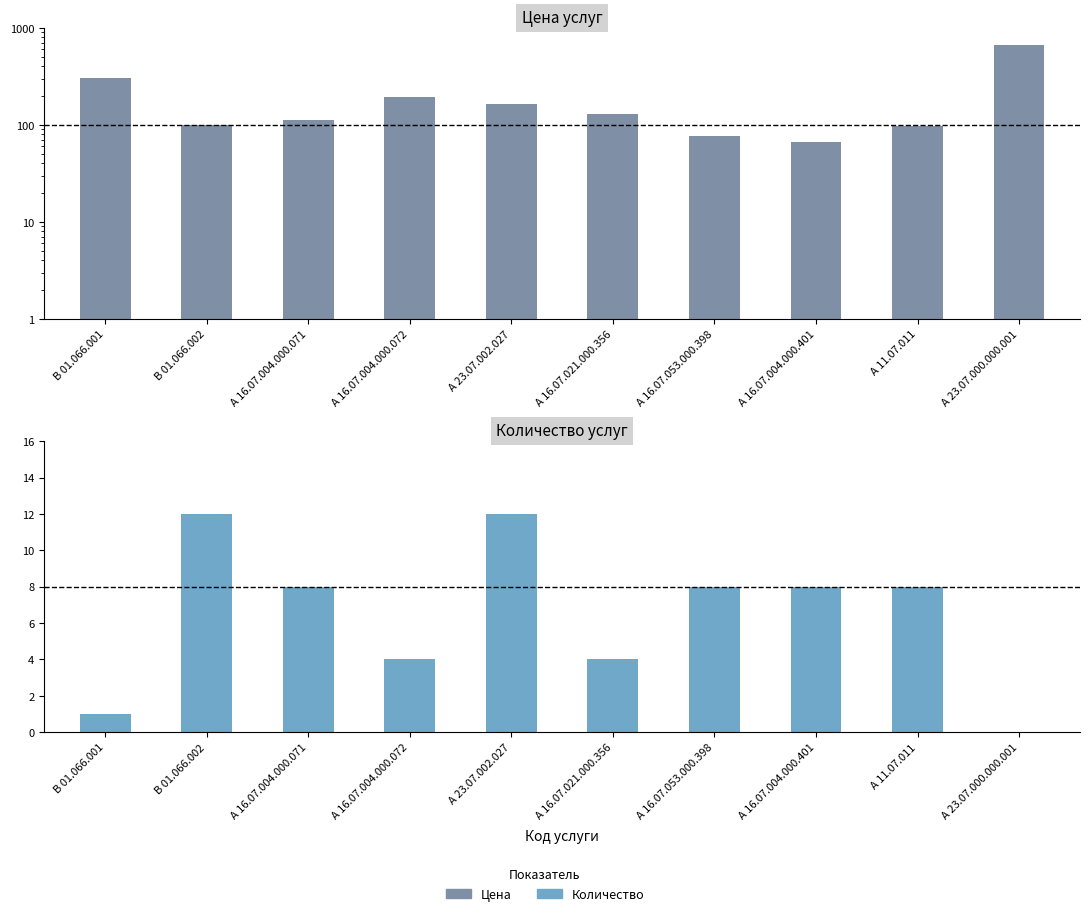

What is the greatest value displayed?

669